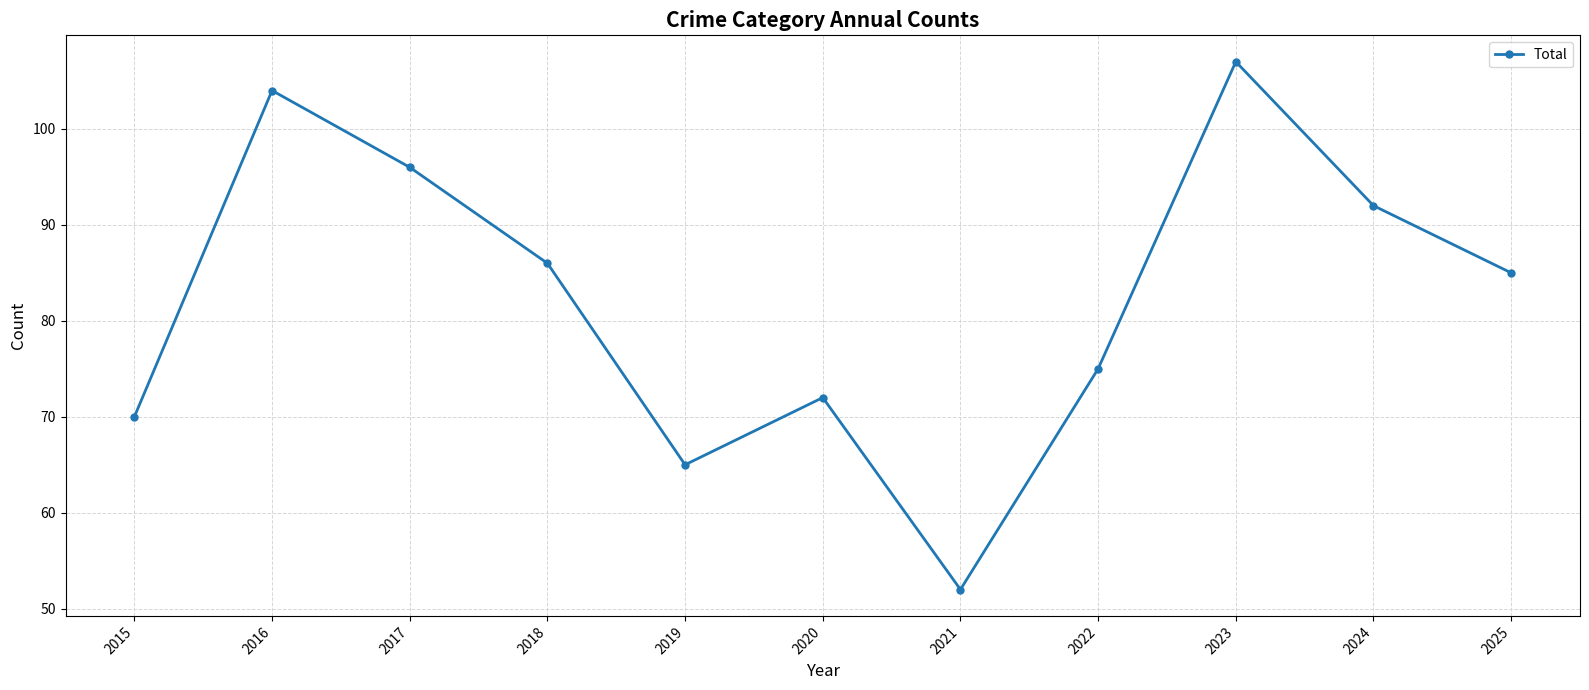

Reading left to right, list all the values displayed in this chart.

70	104	96	86	65	72	52	75	107	92	85